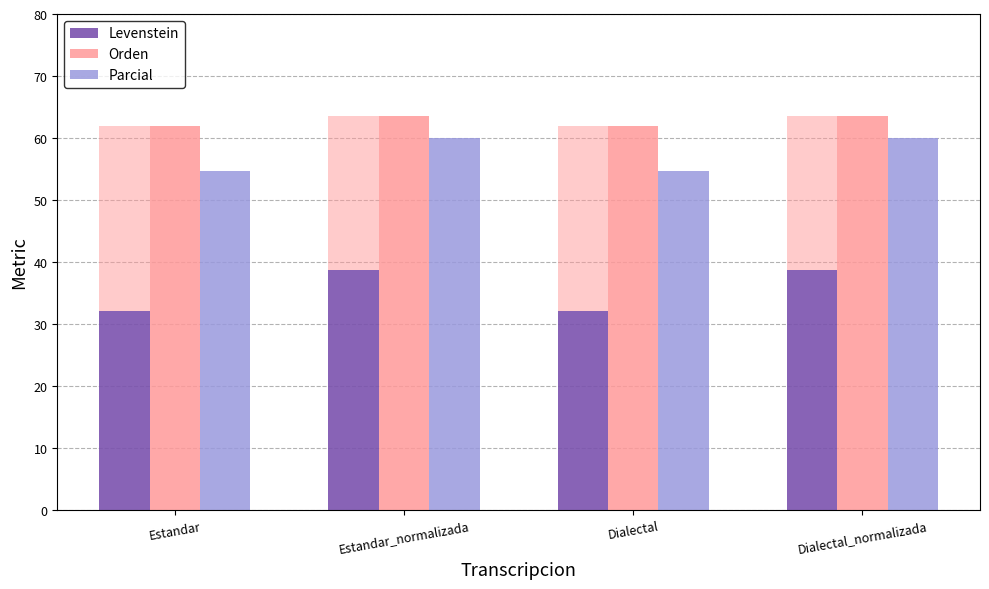

What position from the right is Dialectal_normalizada?

1